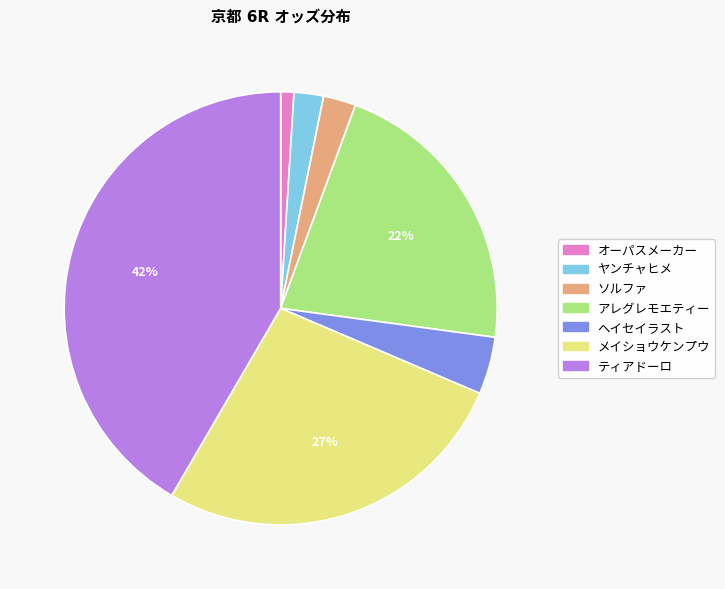

How many segments does this pie chart have?

7